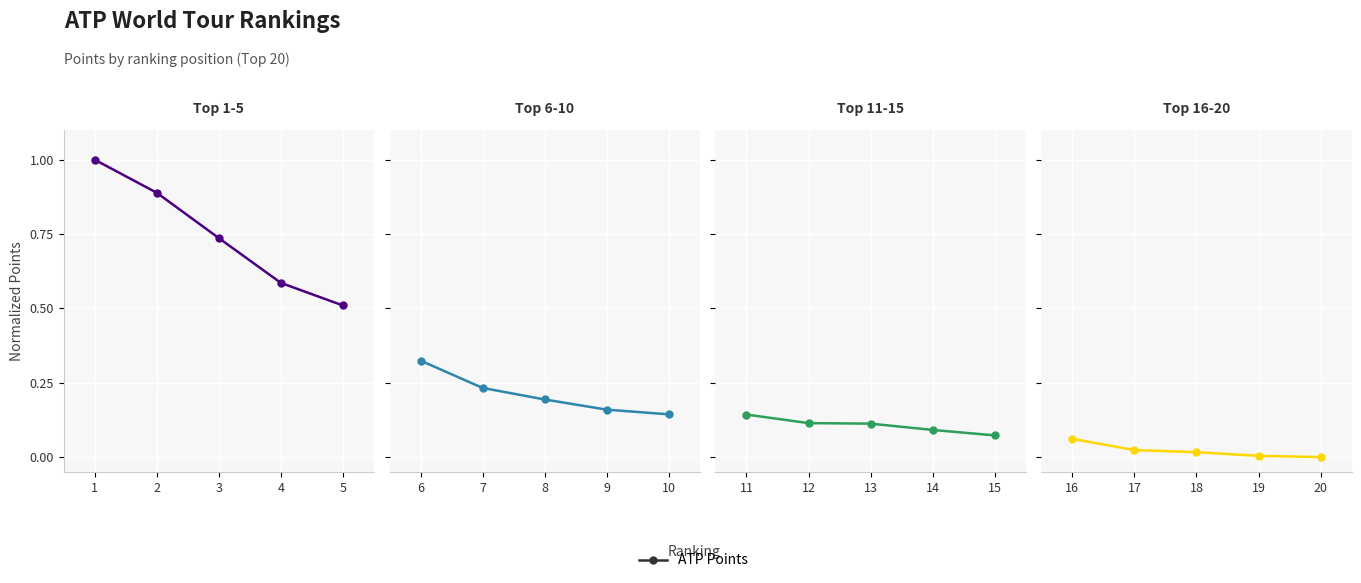

What is the sum of the Top 11-15 values at 13 and 15?

0.2